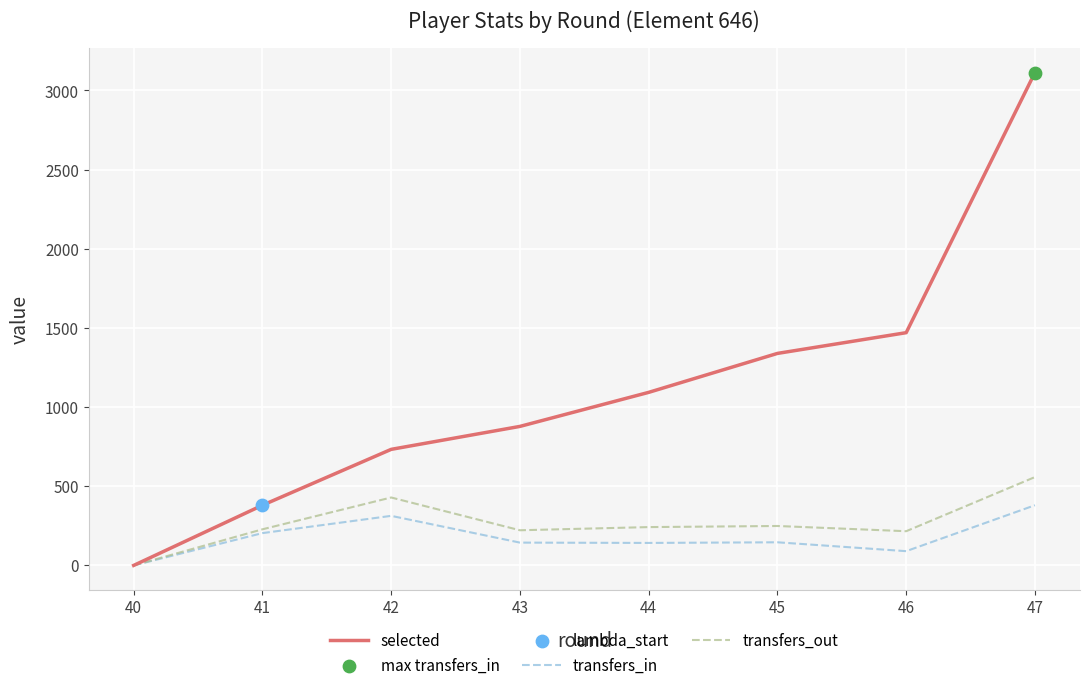

What is the total value across all series at 44?

1477